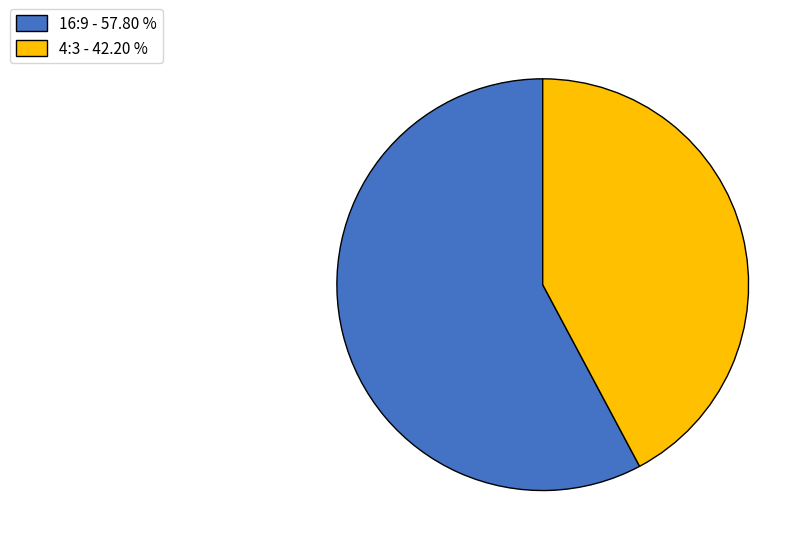

Is the sum of 4:3 - 42.20 % and 16:9 - 57.80 % greater than half?

Yes